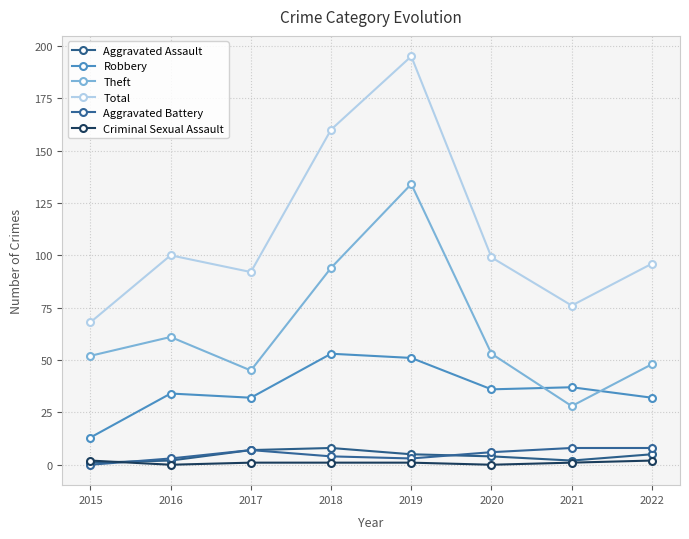

How many lines are shown in the chart?

6